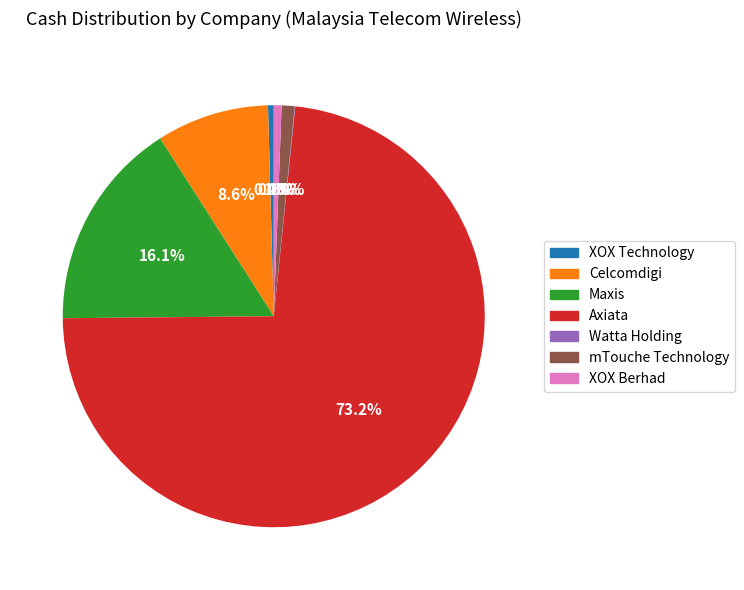

Which slice represents more than half of the pie?

Axiata